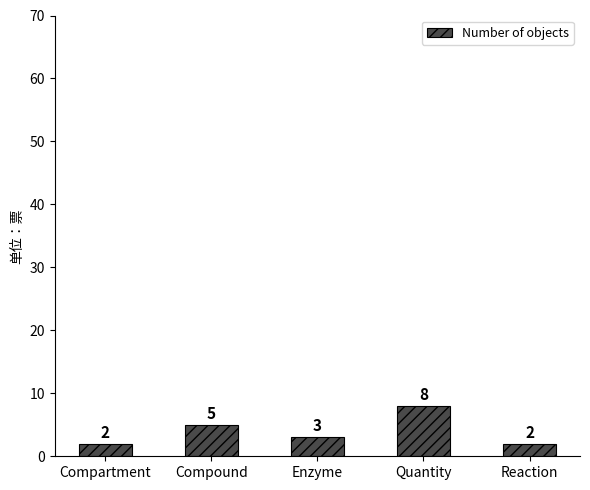

What position from the right is Quantity?

2